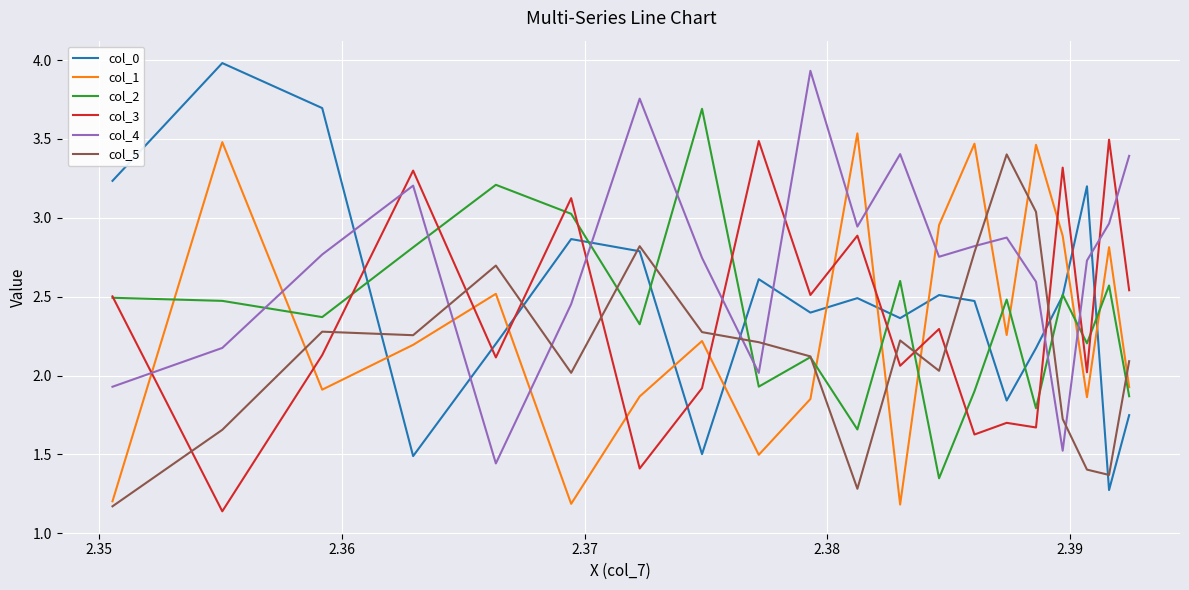

What is the greatest value displayed?

4.0